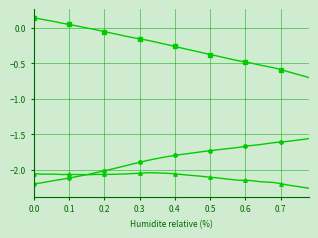

The x+y series shows -2.1 at 0.6. True or false?

True